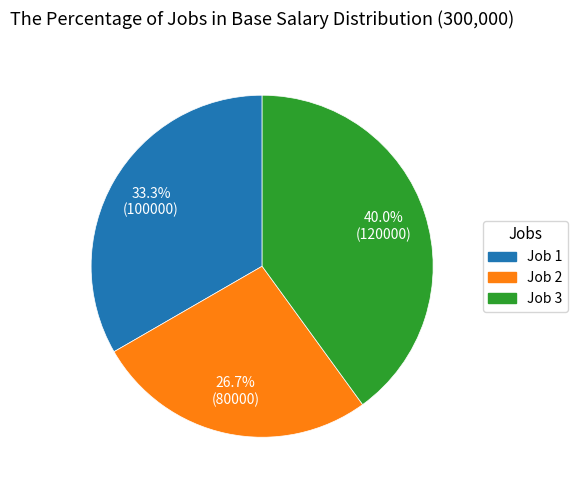

Is it true that Job 2 is 27% of the pie?

True